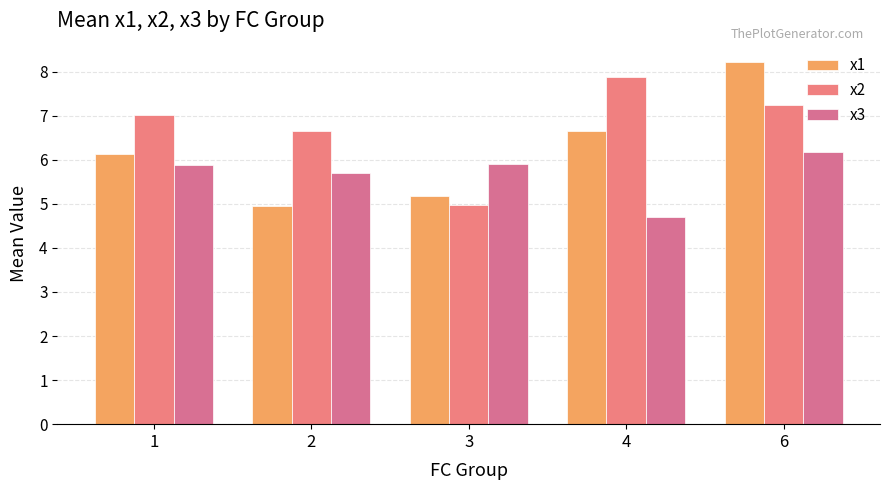

Rank the categories by x1 value from highest to lowest.

6, 4, 1, 3, 2